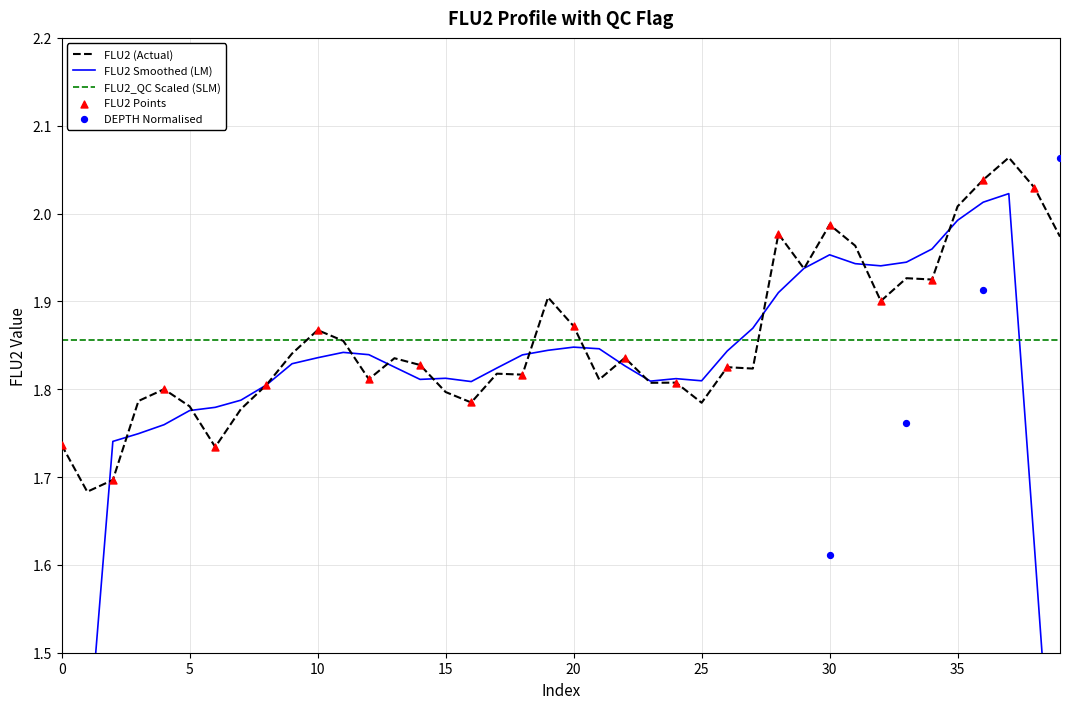

Which has a higher value, 20 or 27?

20